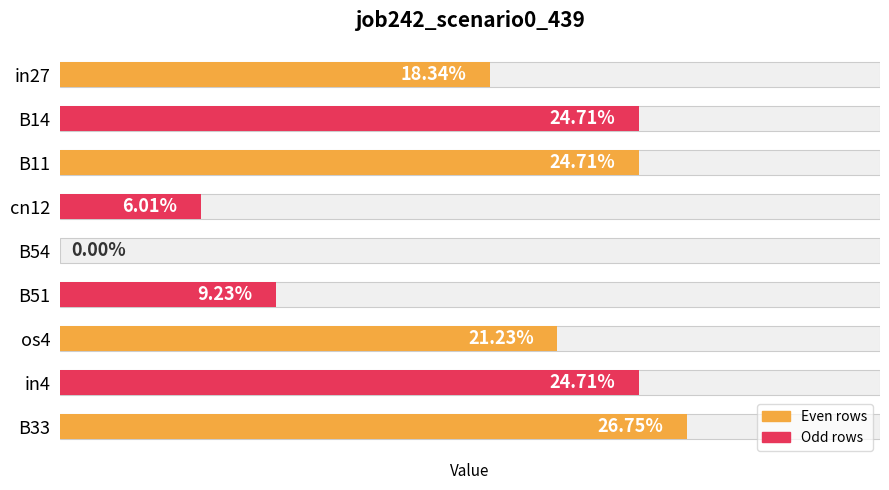

How many positive values are there?

8